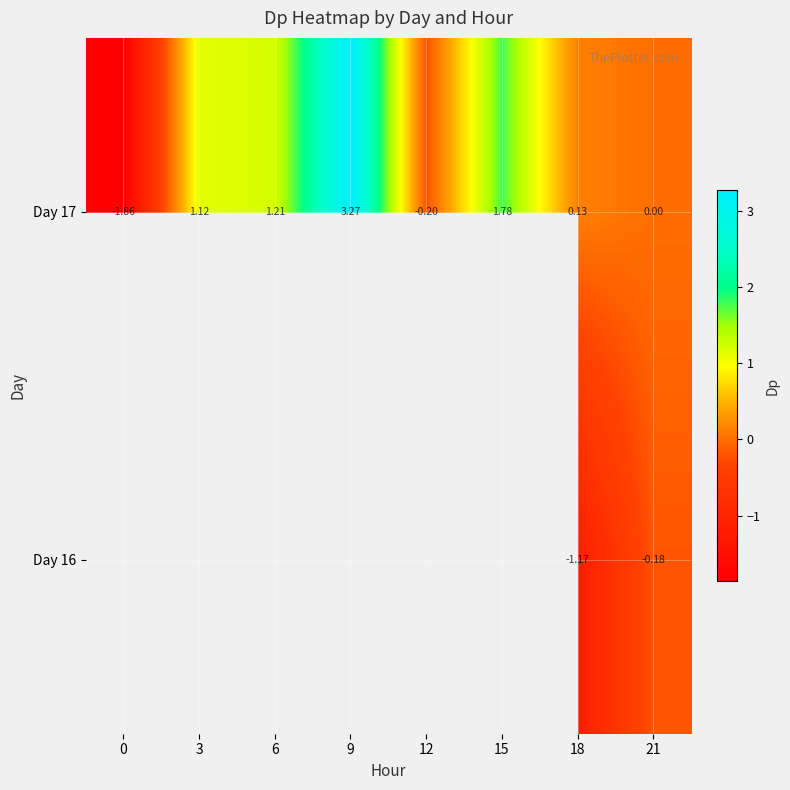

What is the average value of the Day 17 series?

0.7